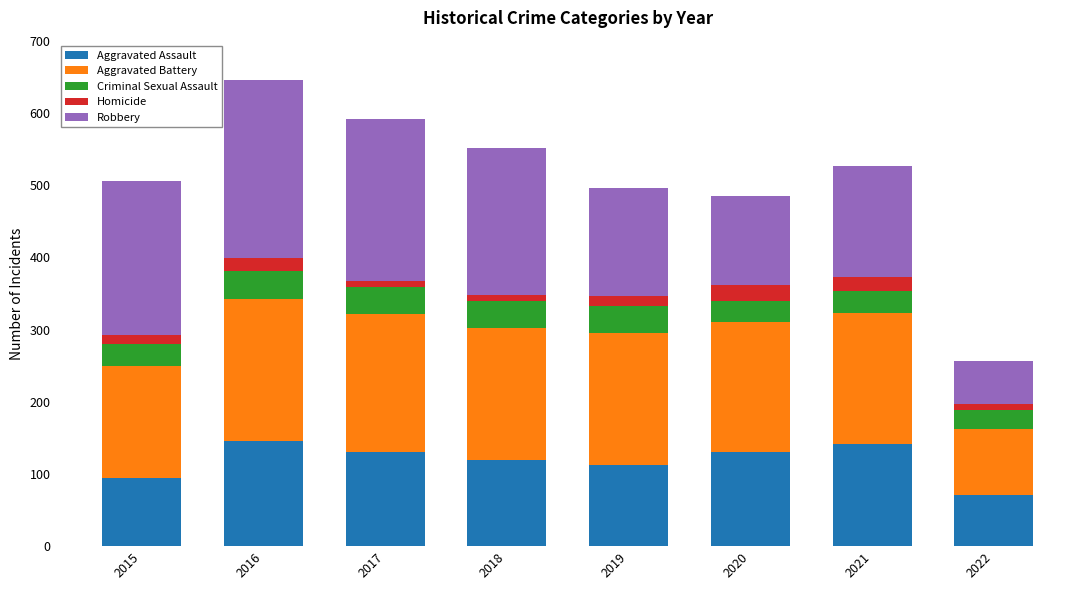

Is it true that Aggravated Assault equals 160 at 2015?

False